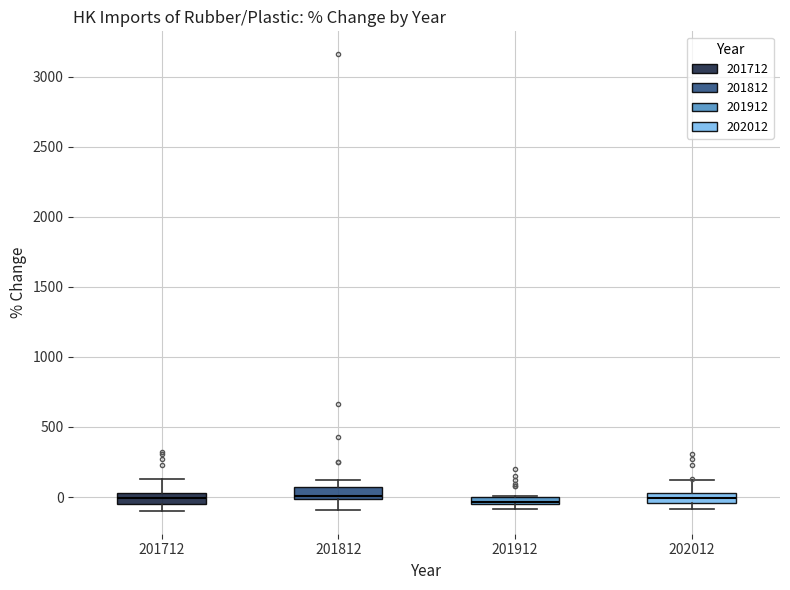

Where is the lower edge of the box at x = 201812 on the y-axis? The values are not printed on the chart, so give them approximately, as read against the axis.

0